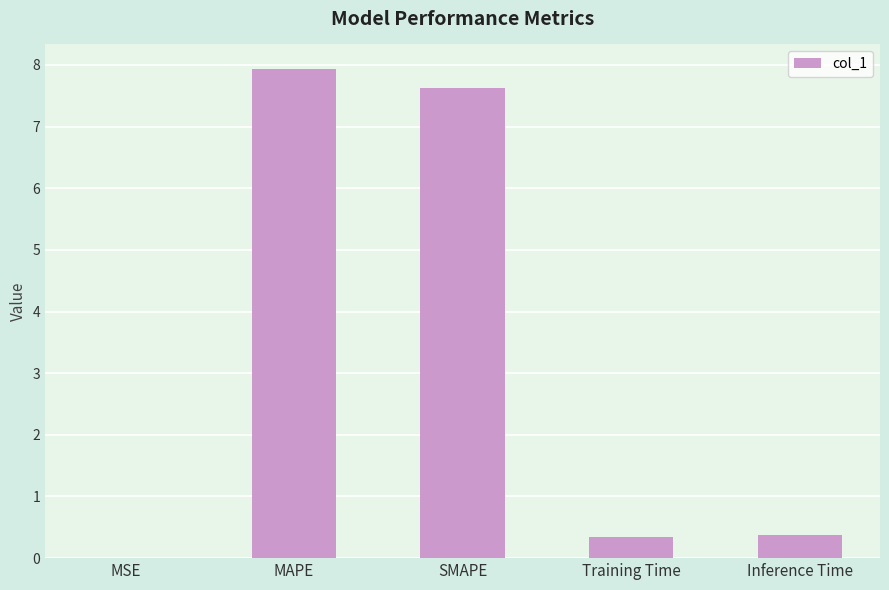

Which label corresponds to the largest value in the chart?

MAPE